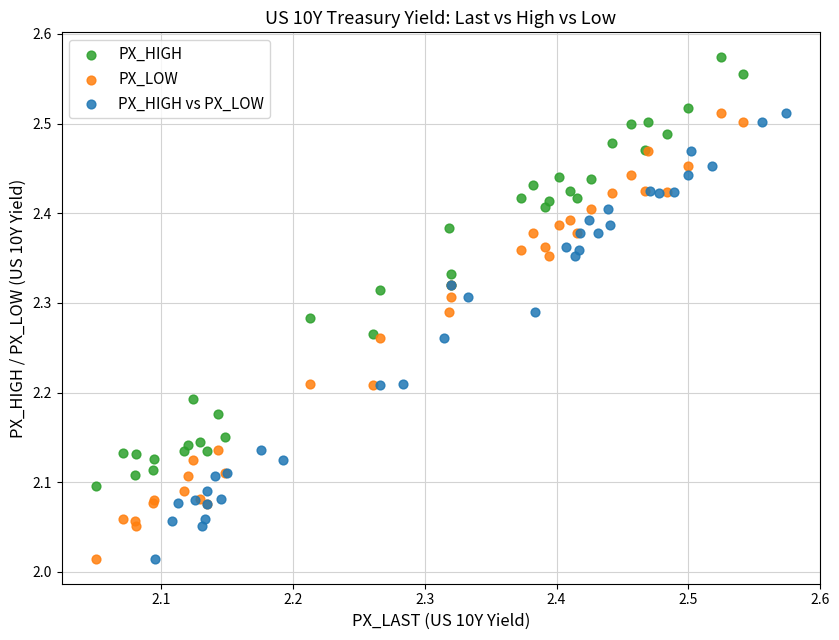

Which series contains the highest Y value?

PX_HIGH